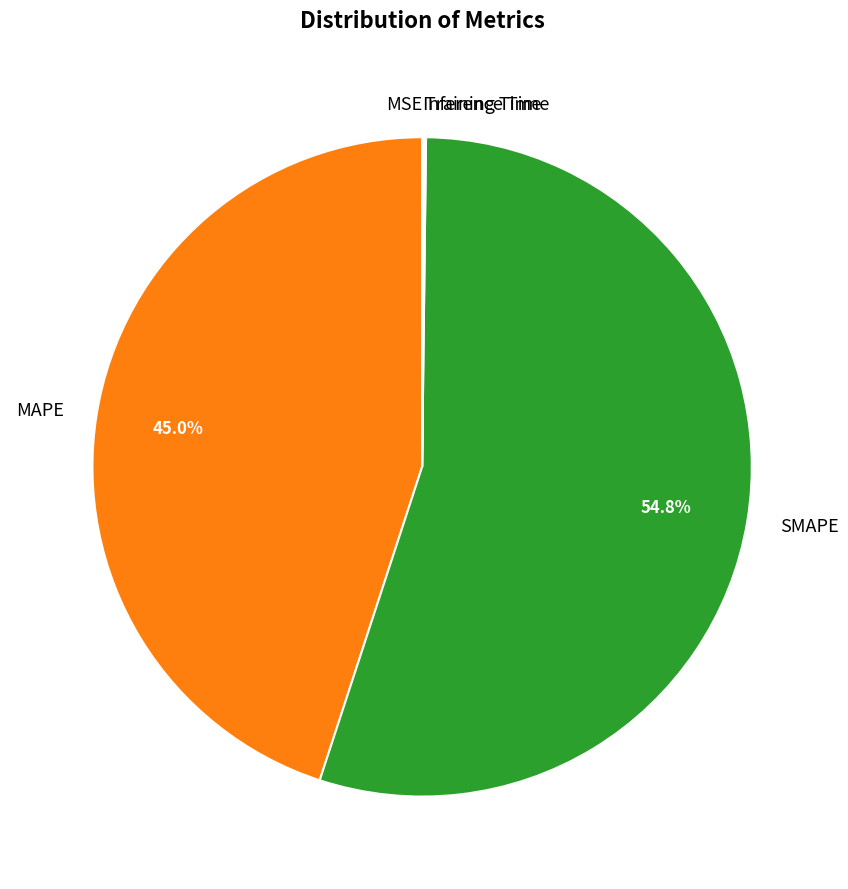

What percentage do MAPE and SMAPE together represent?

99.8%